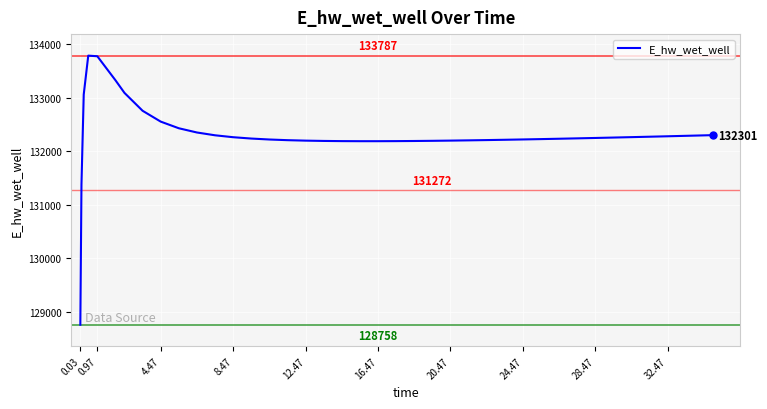

What is the smallest value displayed?

128757.5